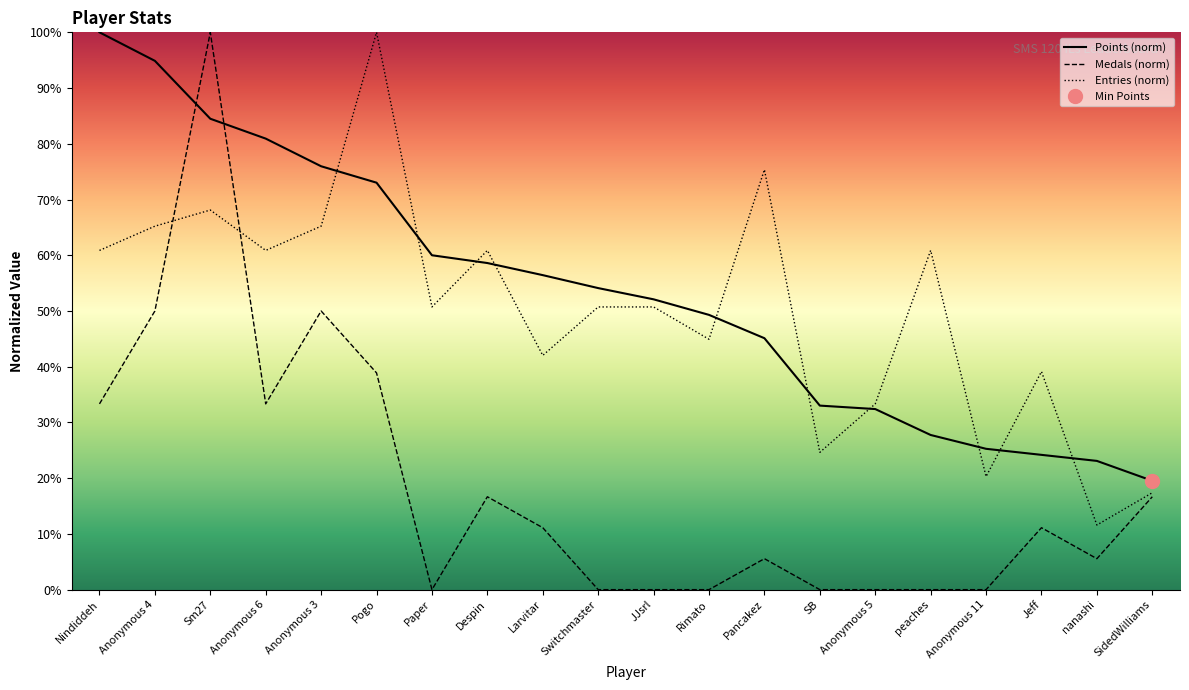

Reading right to left, what are all the values shown in this chart?

Points: SidedWilliams=19.5	nanashi=23.1	Jeff=24.2	Anonymous 11=25.3	peaches=27.8	Anonymous 5=32.4	SB=33.0	Pancakez=45.1	Rimato=49.3	JJsrl=52.1	Switchmaster=54.1	Larvitar=56.4	Despin=58.6	Paper=60.0	Pogo=73.0	Anonymous 3=76.0	Anonymous 6=80.9	Sm27=84.5	Anonymous 4=94.9	Nindiddeh=100.0
Medals: SidedWilliams=16.7	nanashi=5.6	Jeff=11.1	Anonymous 11=0.0	peaches=0.0	Anonymous 5=0.0	SB=0.0	Pancakez=5.6	Rimato=0.0	JJsrl=0.0	Switchmaster=0.0	Larvitar=11.1	Despin=16.7	Paper=0.0	Pogo=38.9	Anonymous 3=50.0	Anonymous 6=33.3	Sm27=100.0	Anonymous 4=50.0	Nindiddeh=33.3
Entries: SidedWilliams=17.4	nanashi=11.6	Jeff=39.1	Anonymous 11=20.3	peaches=60.9	Anonymous 5=33.3	SB=24.6	Pancakez=75.4	Rimato=44.9	JJsrl=50.7	Switchmaster=50.7	Larvitar=42.0	Despin=60.9	Paper=50.7	Pogo=100.0	Anonymous 3=65.2	Anonymous 6=60.9	Sm27=68.1	Anonymous 4=65.2	Nindiddeh=60.9